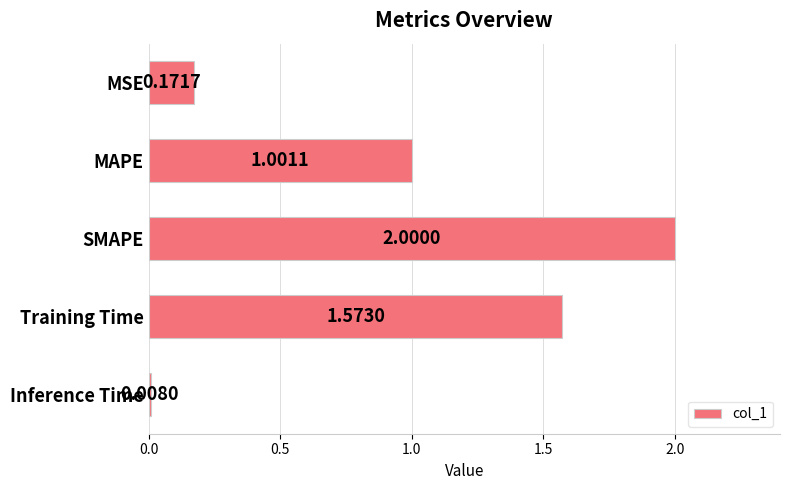

Which has a higher value, MAPE or Training Time?

Training Time